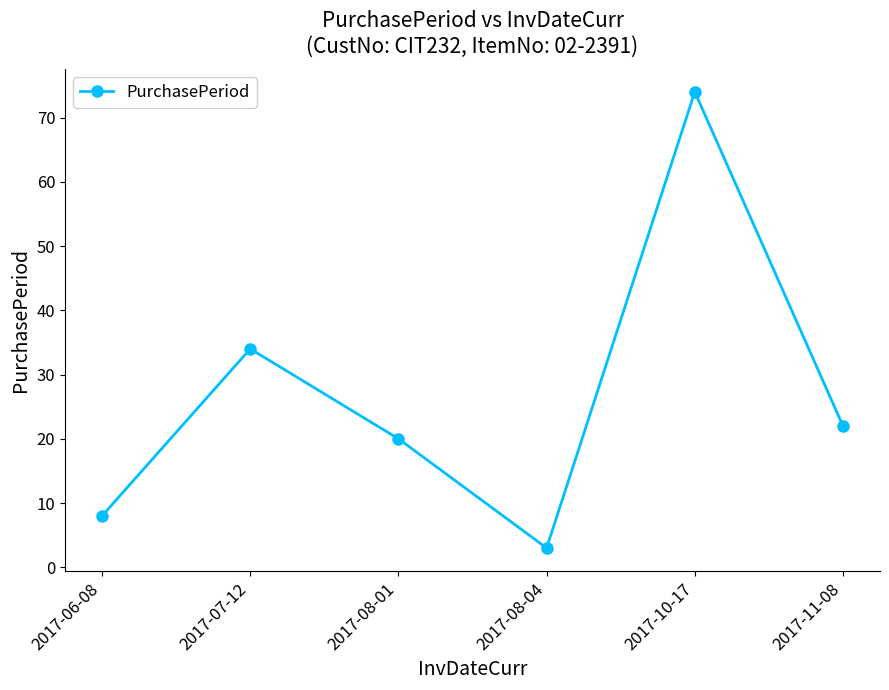

What is the difference between the values at 2017-10-17 and 2017-07-12?

40